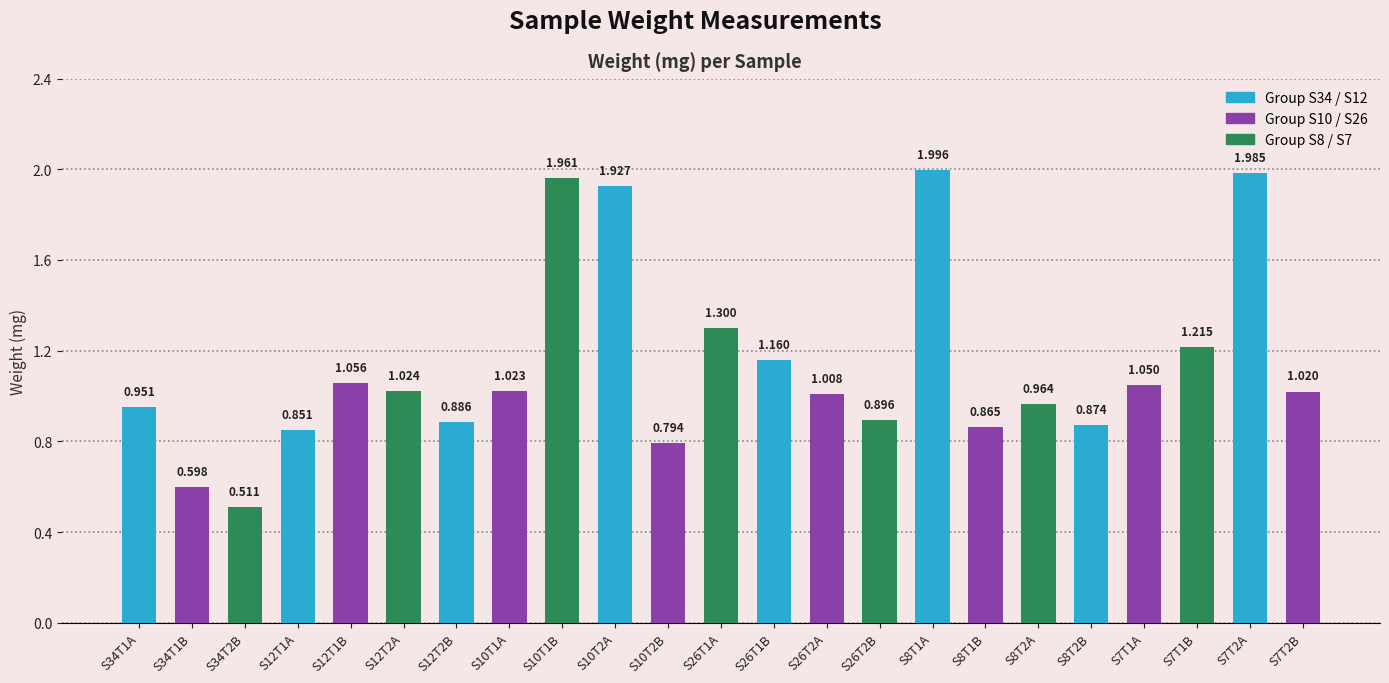

Count the number of categories in the chart.

23